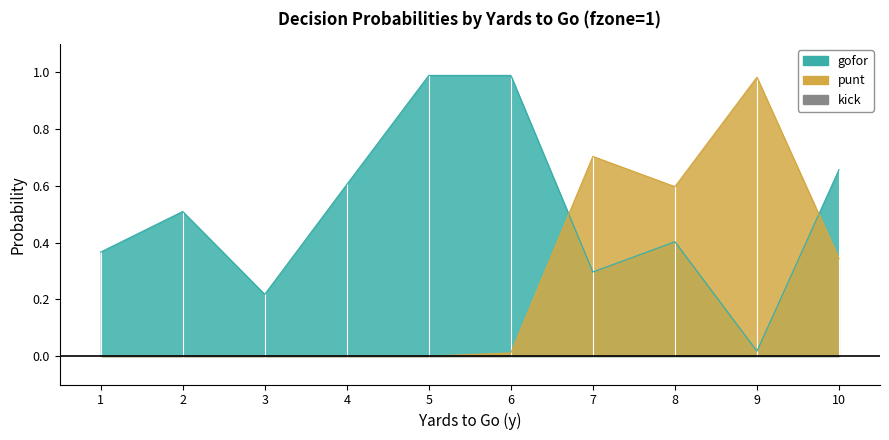

Reading right to left, what are all the values shown in this chart?

gofor: 0.7	0.0	0.4	0.3	1.0	1.0	0.6	0.2	0.5	0.4
punt: 0.3	1.0	0.6	0.7	0.0	0.0	0.0	0.0	0.0	0.0